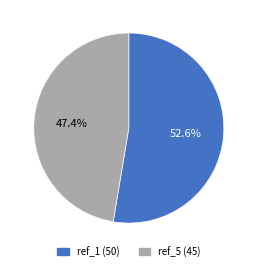

What percentage do ref_1 and ref_5 together represent?

100.0%